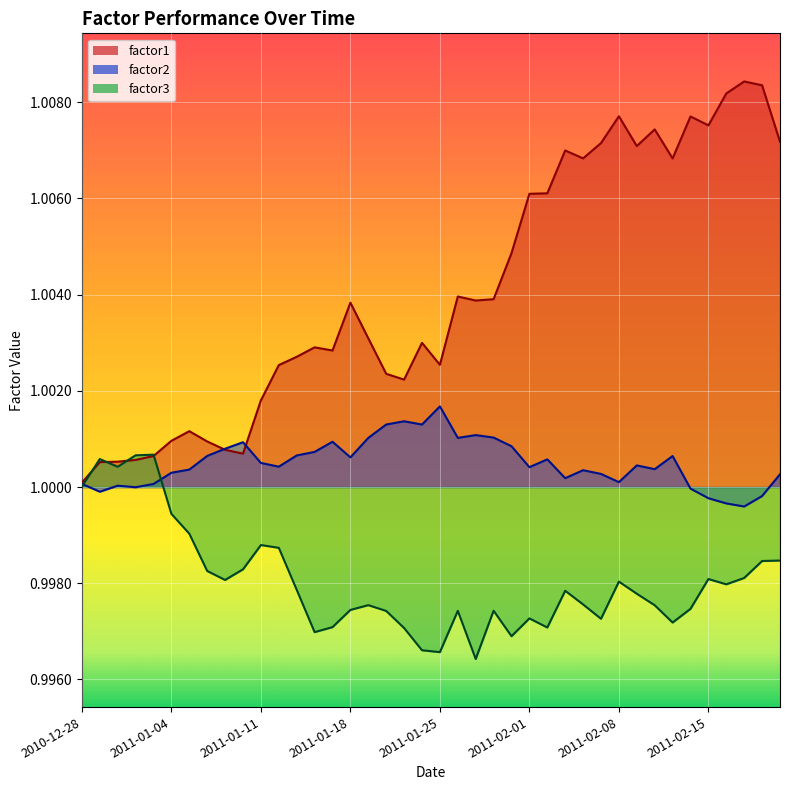

What is the total value across all series at 2011-02-18?

3.0